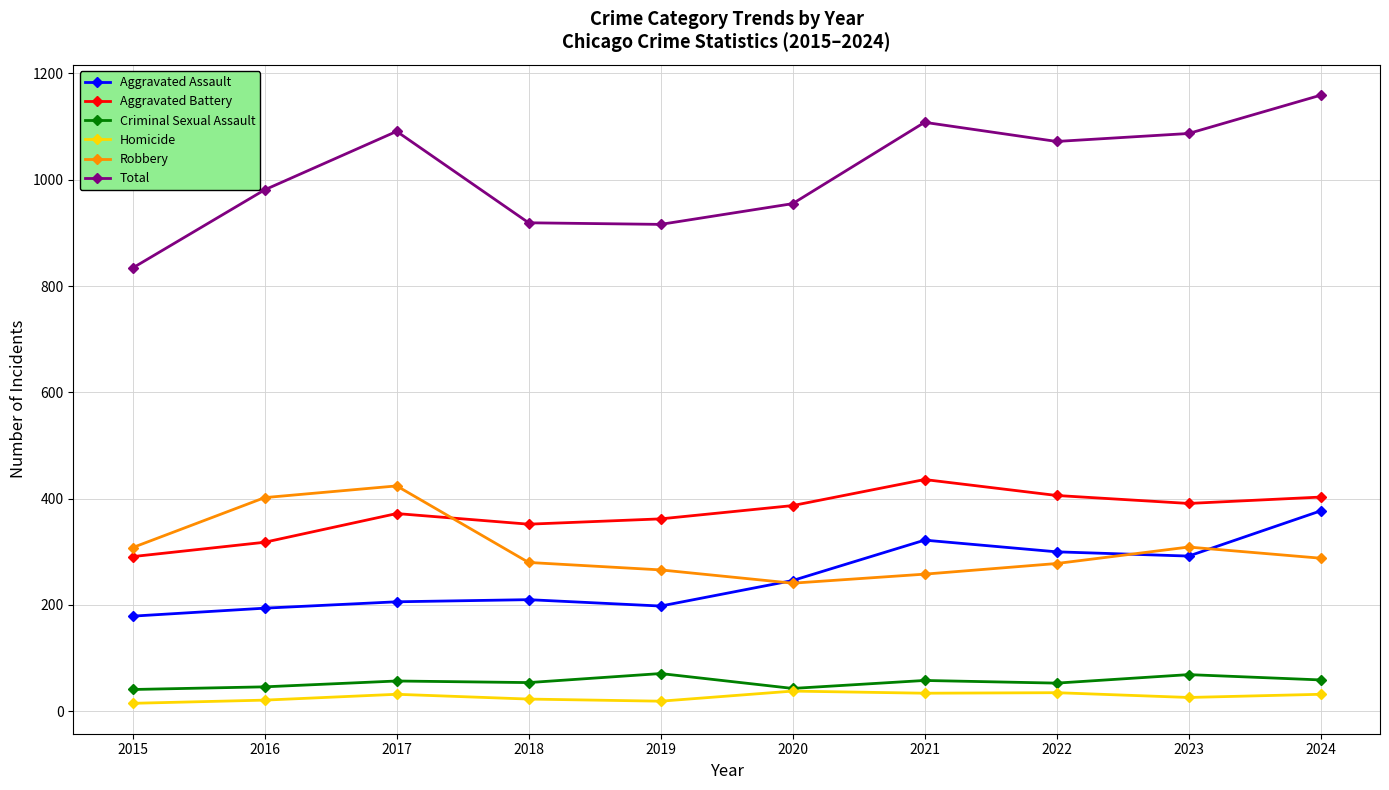

True or false: Homicide and Total cross at least once.

False